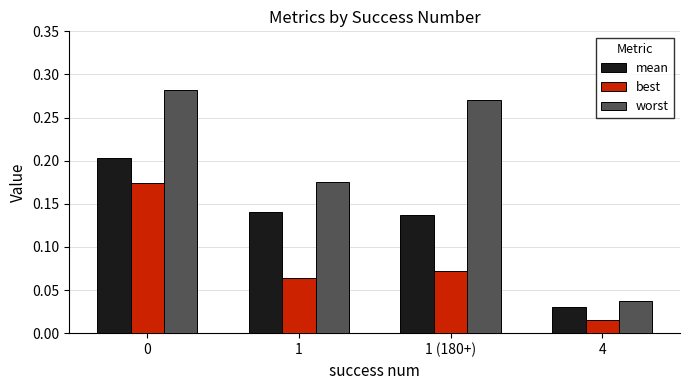

Rank the series by their maximum value, from lowest to highest.

best, mean, worst